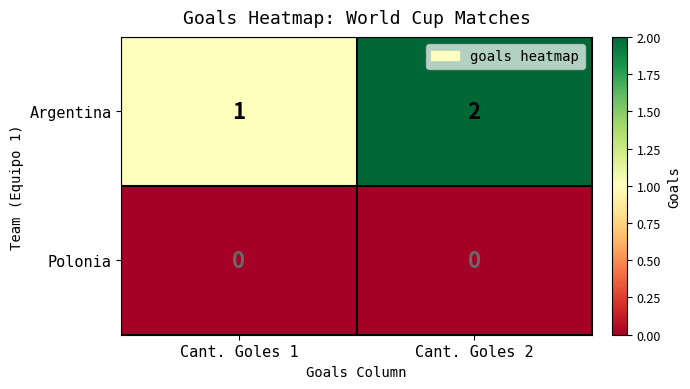

Which category has the highest value across all series?

Cant. Goles 2